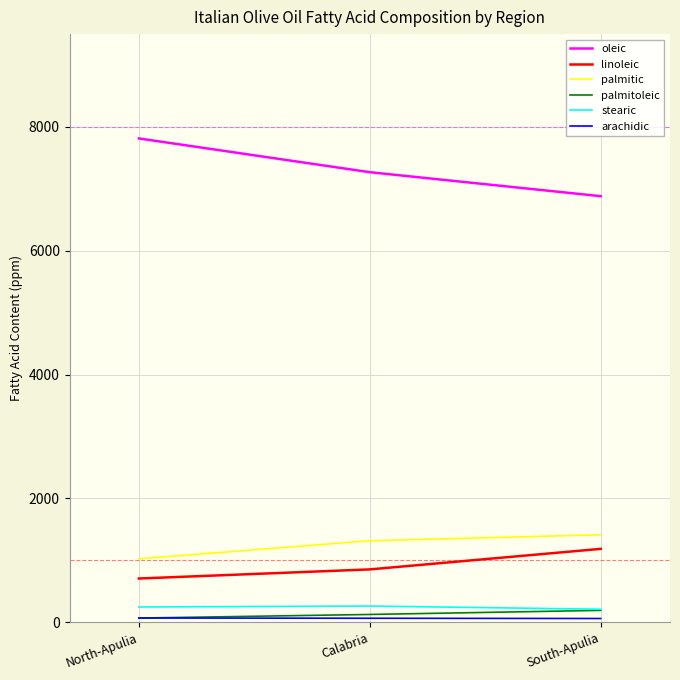

Rank the categories by palmitic value from lowest to highest.

North-Apulia, Calabria, South-Apulia